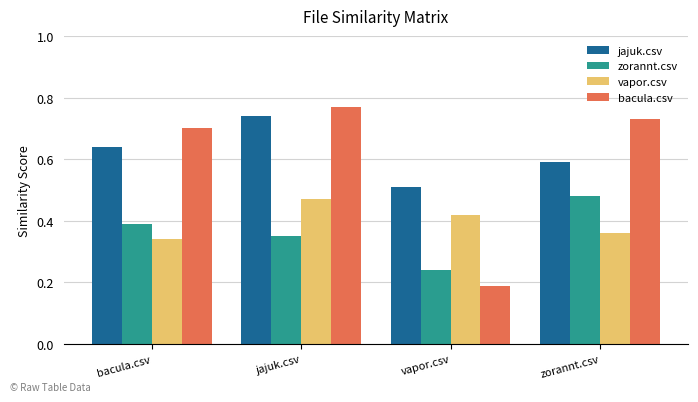

Which label corresponds to the smallest value in the chart?

vapor.csv